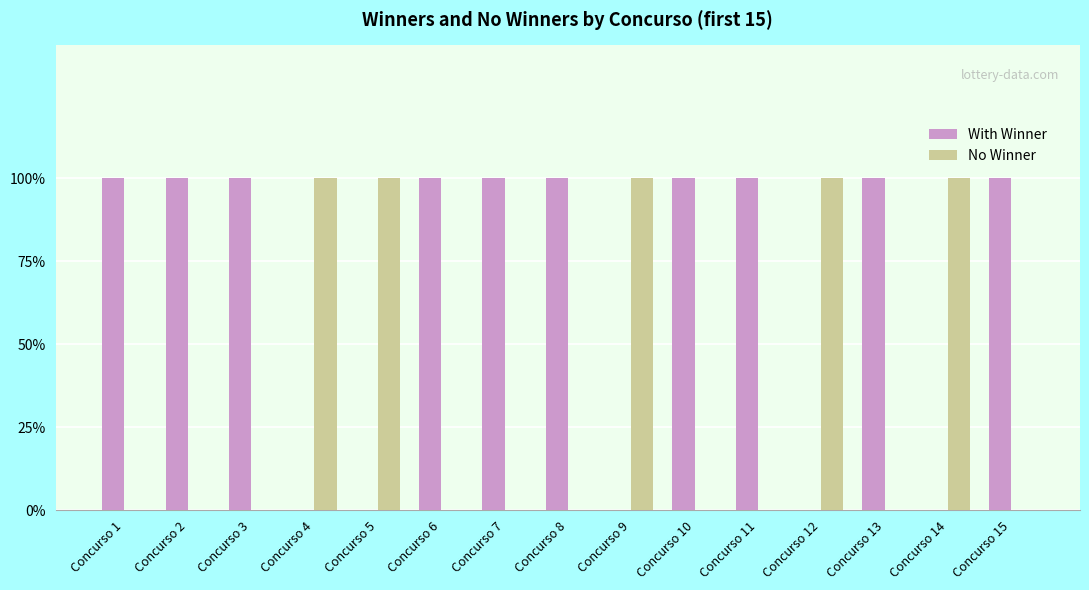

The No Winner series shows 1 at Concurso 5. True or false?

True